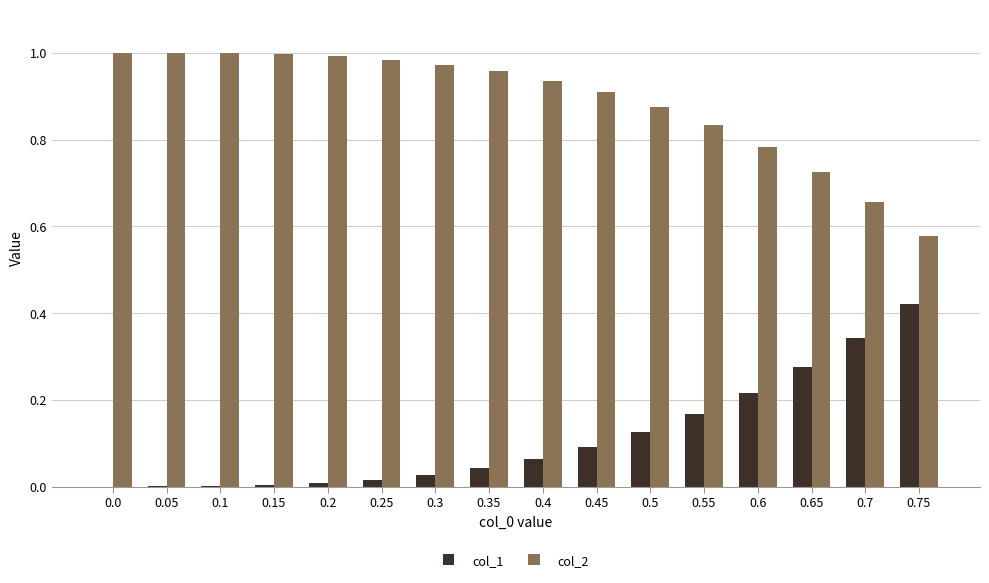

What is the sum of all col_2 values?

14.2